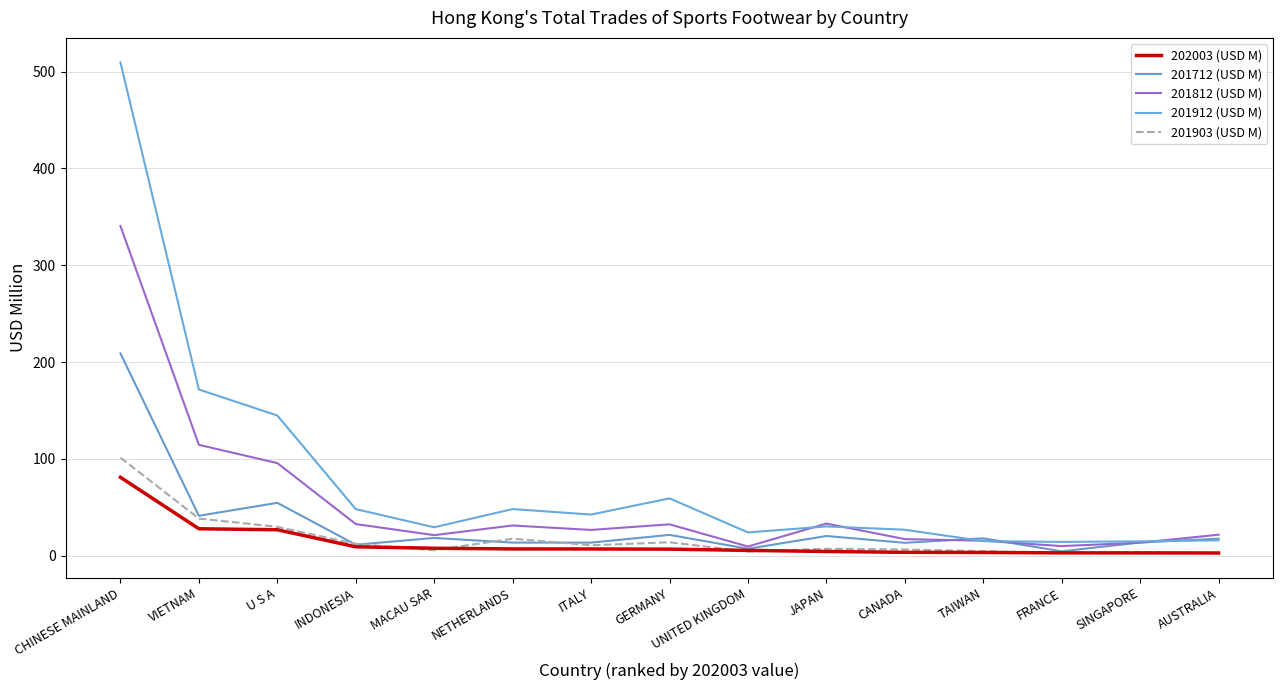

Does the chart display data point markers on the line(s)?

No